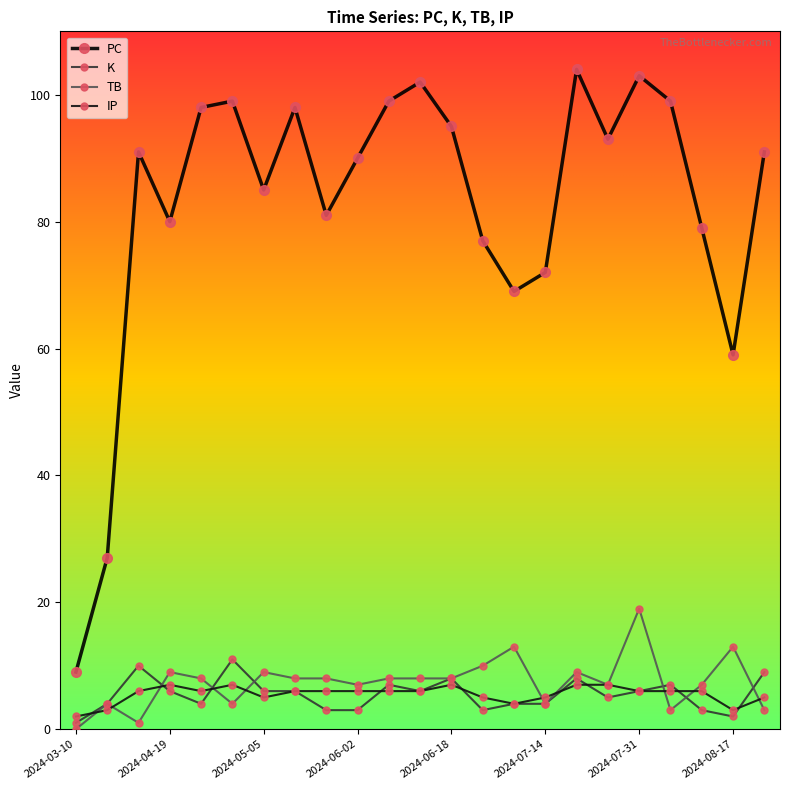

What is the sum of all PC values?

1900